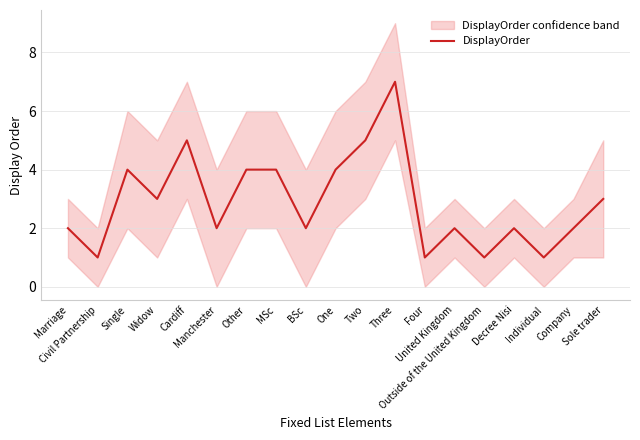

Rank the categories by value from lowest to highest.

Civil Partnership, Four, Outside of the United Kingdom, Individual, Marriage, Manchester, BSc, United Kingdom, Decree Nisi, Company, Widow, Sole trader, Single, Other, MSc, One, Cardiff, Two, Three